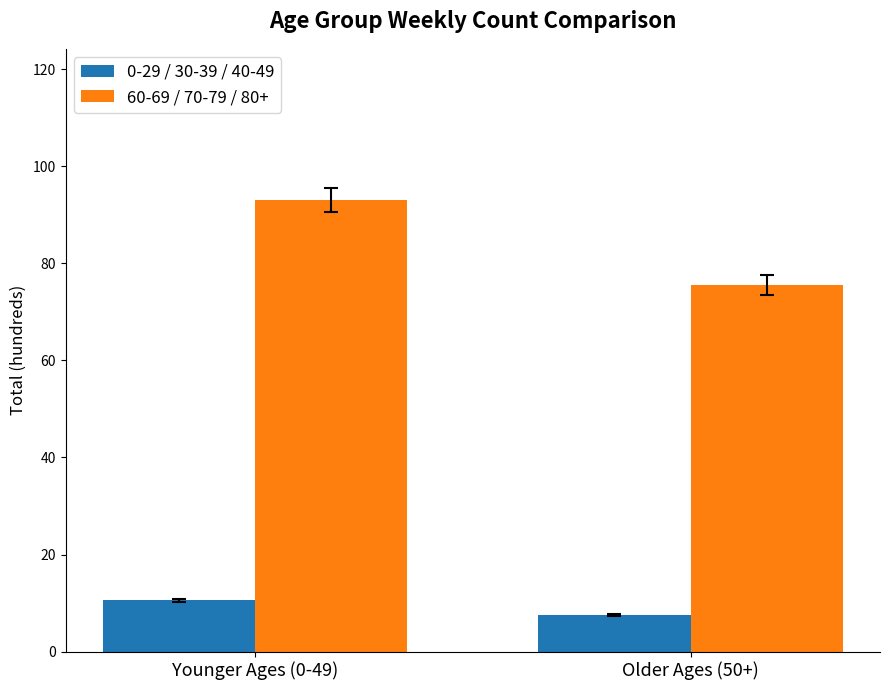

Are the bars grouped side by side (vs. stacked)?

Yes